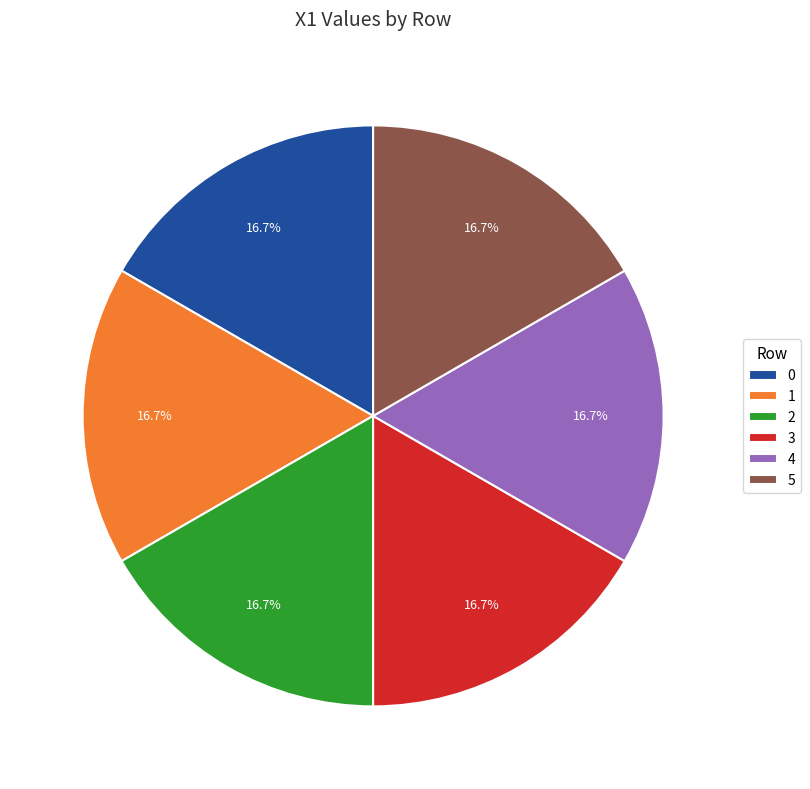

Is there a majority slice in this chart?

No